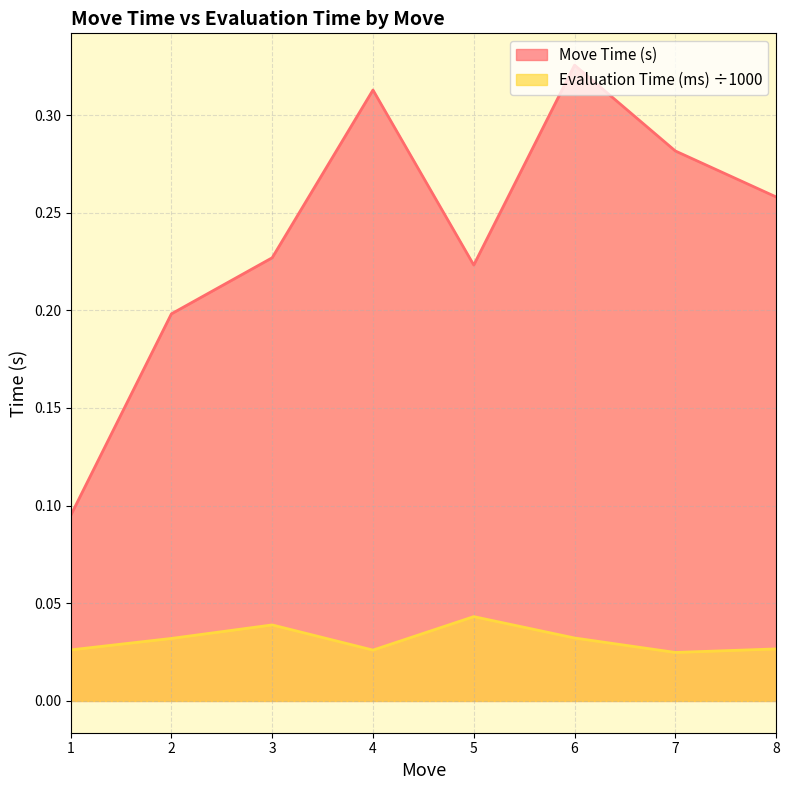

Which label corresponds to the largest value in the chart?

6